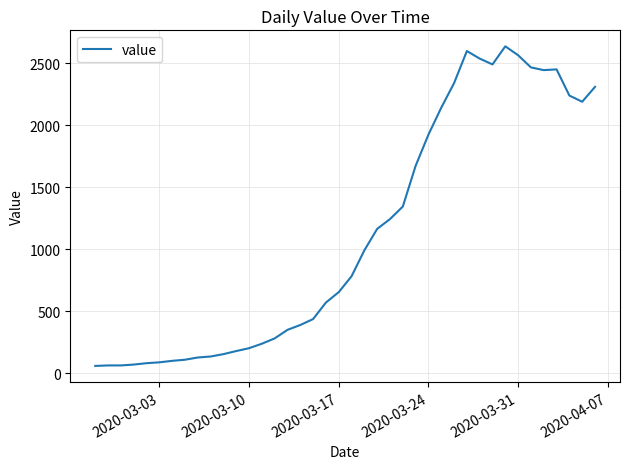

What is the greatest value displayed?

2638